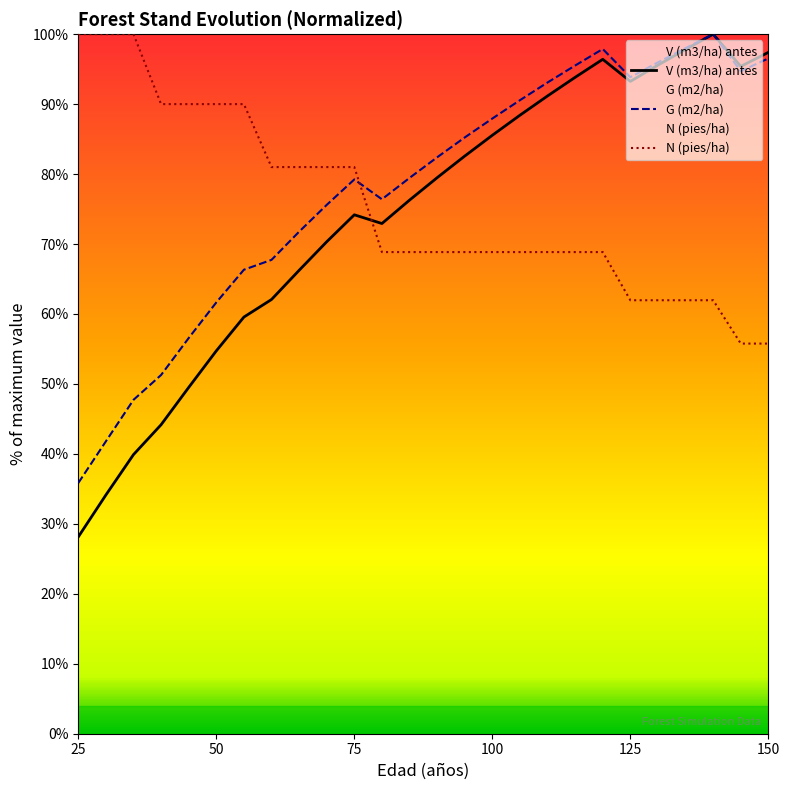

What is the total value across all series at 105?

247.8